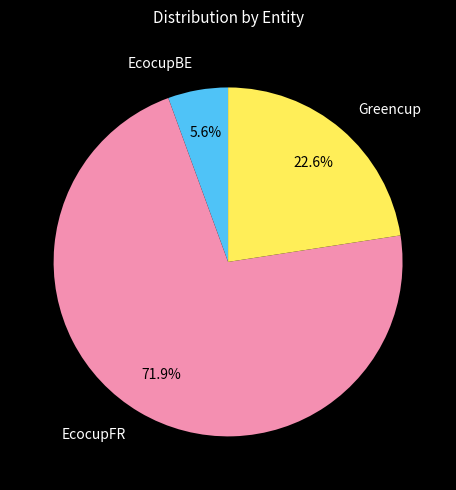

True or false: EcocupBE accounts for 11% of the total.

False